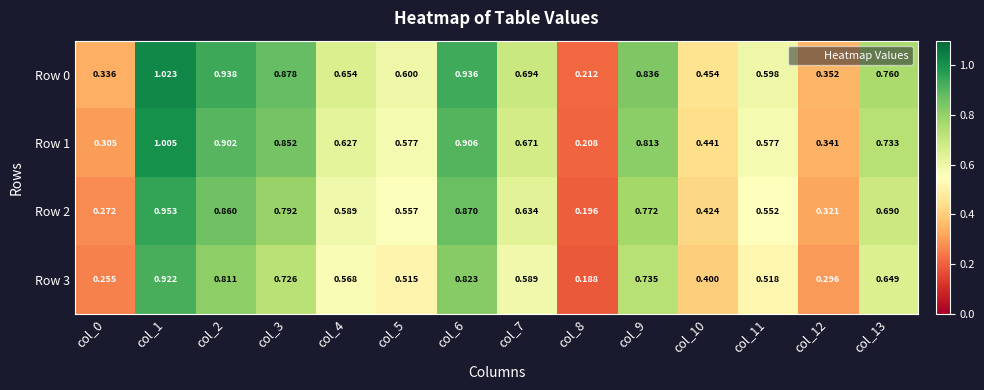

Is the value of Row 0 at col_9 greater than the value of Row 2 at col_1?

No